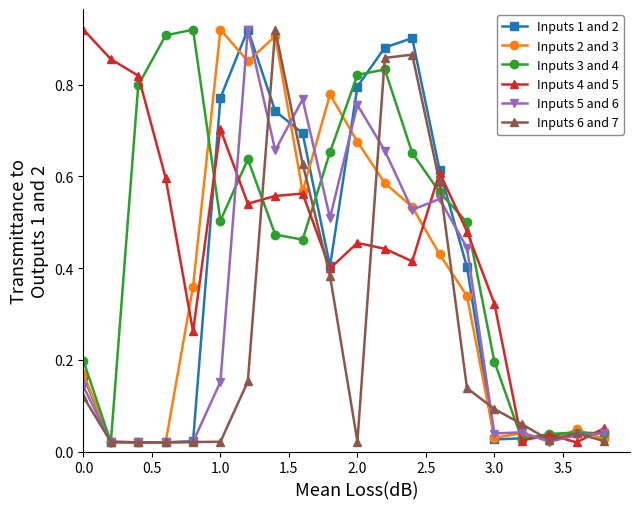

At how many categories does at least one series exceed 0?

20